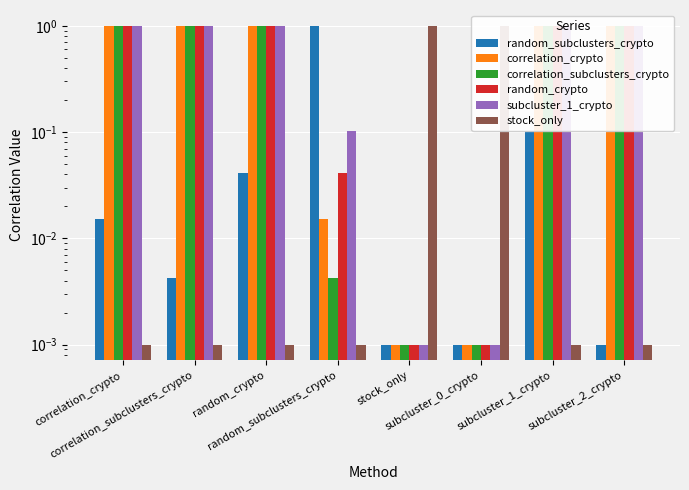

At which category is the sum across all series the highest?

subcluster_1_crypto